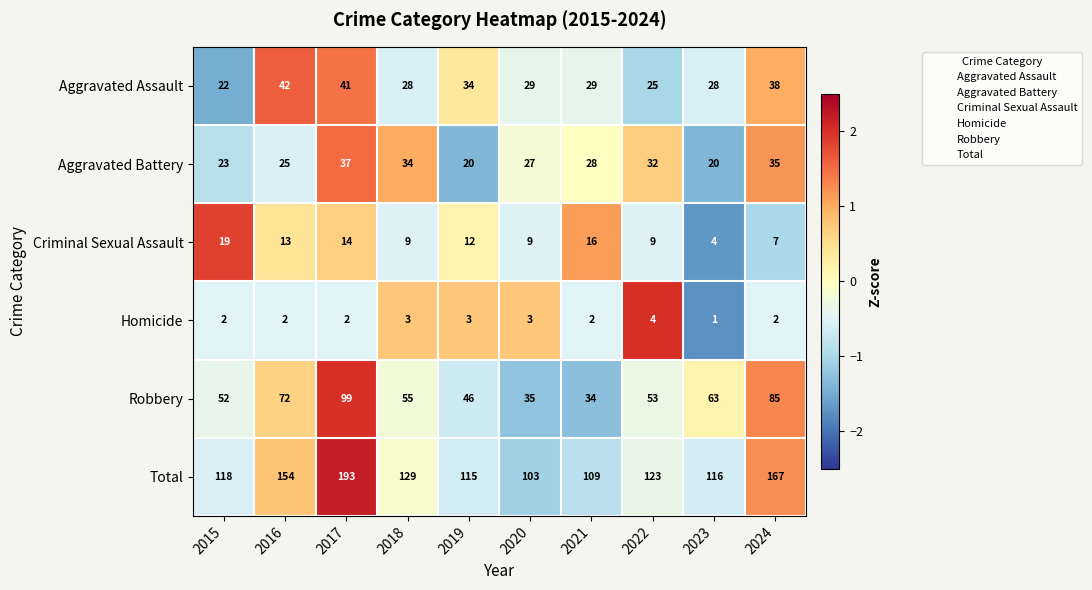

Count the number of data series in this chart.

6